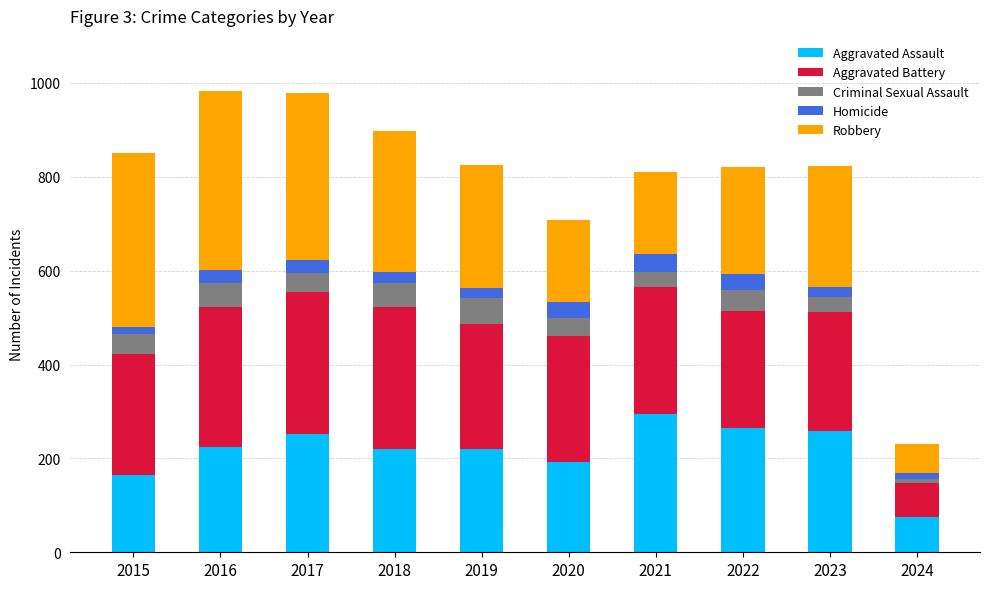

What is the sum of all Aggravated Assault values?

2165